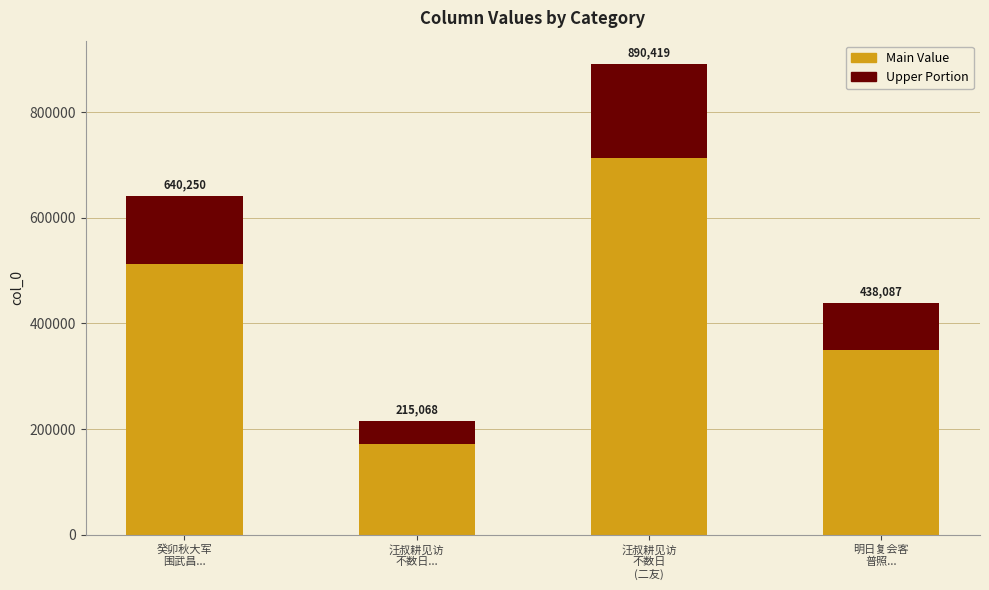

What is the total value across all series at 汪叔耕见访
不数日
(二友)?

890419.0